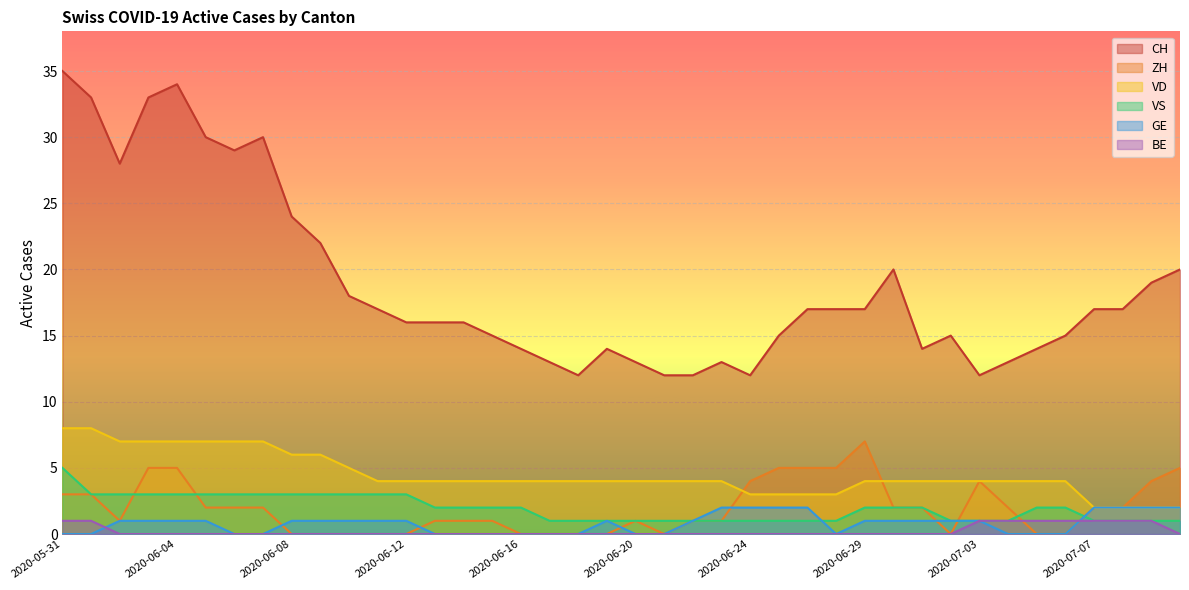

Between which two adjacent categories do GE and BE first intersect?

2020-06-01 and 2020-06-02